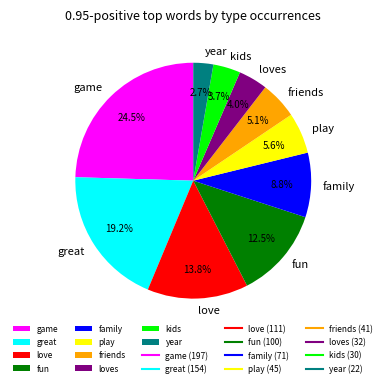

To the nearest percent, what is the difference between the loves and family slice percentages?

5%